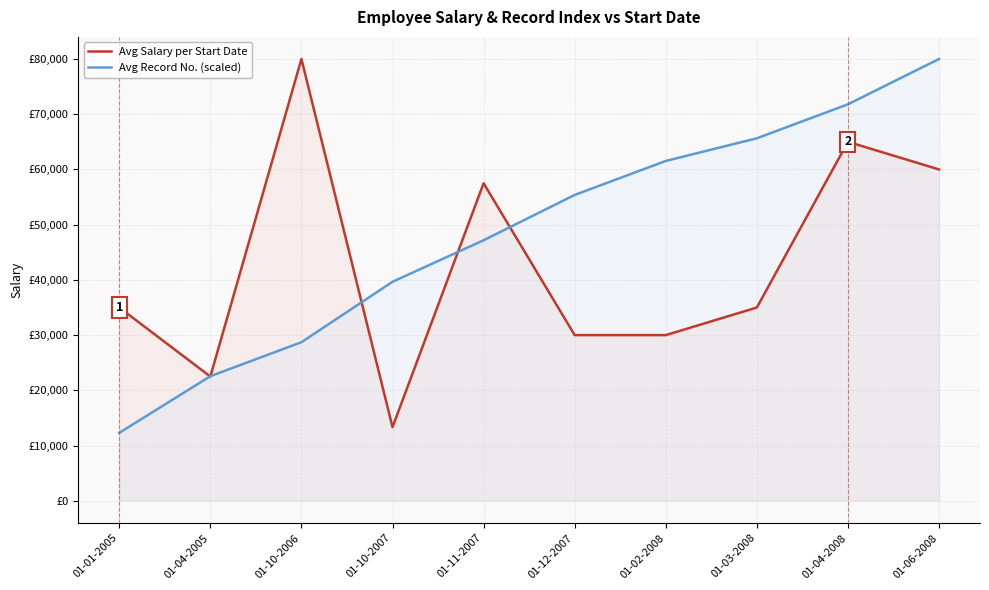

Which series ends up on top after the final intersection of Avg Record No. (scaled) and Avg Salary per Start Date?

Avg Record No. (scaled)